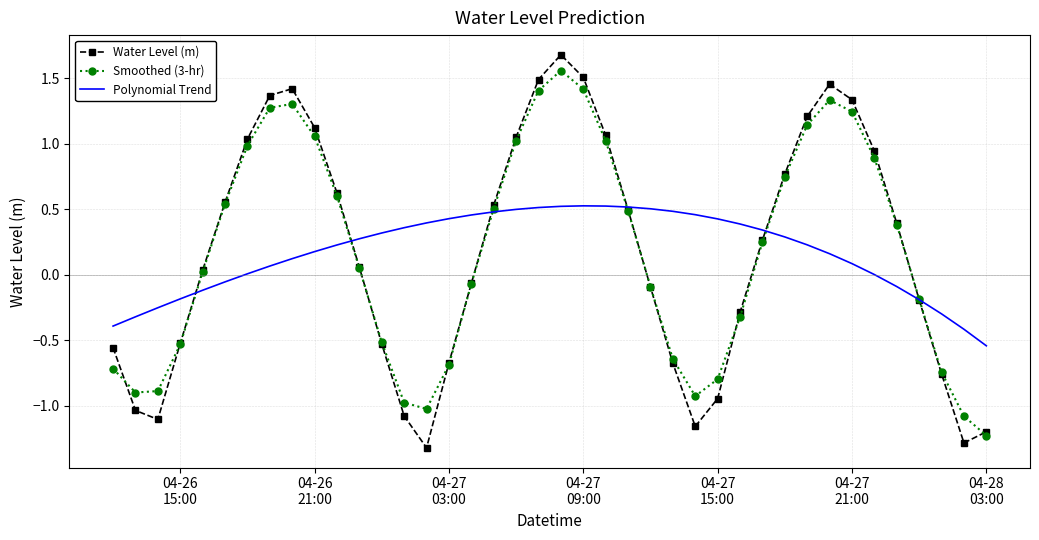

What is the lowest value of the Water Level (m) series?

-1.3